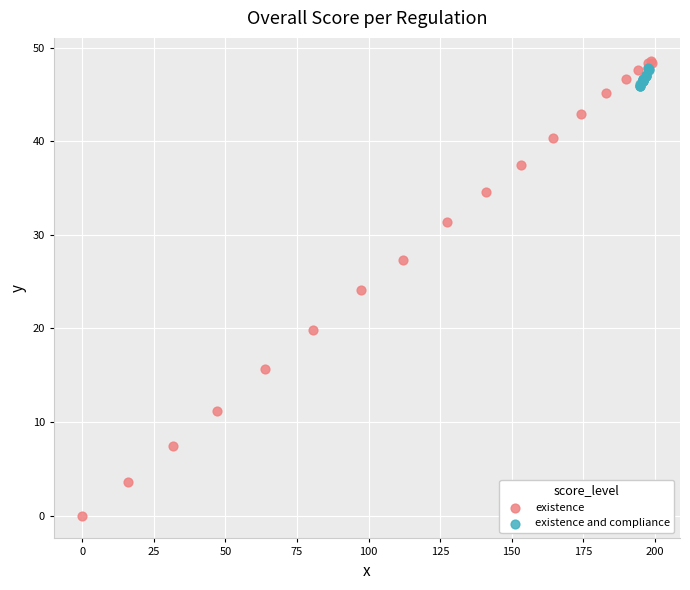

Which series has the widest spread of Y values?

existence